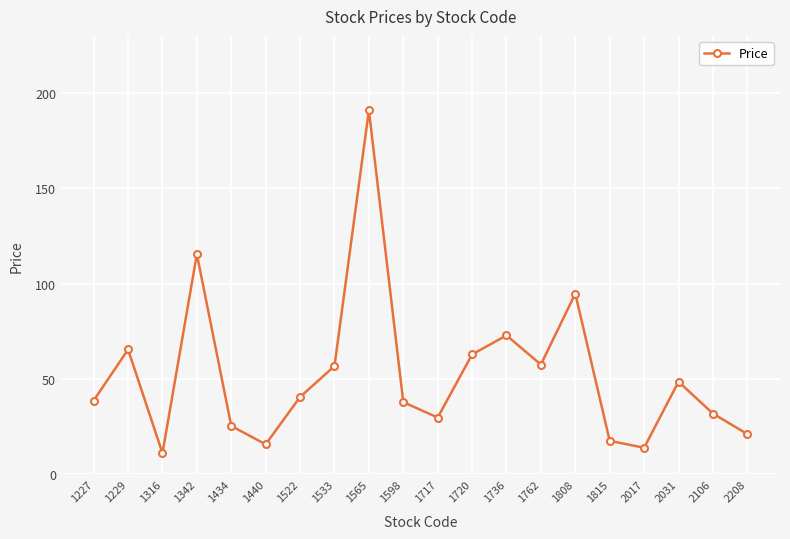

Is it true that the value at 1434 is 25.4?

True